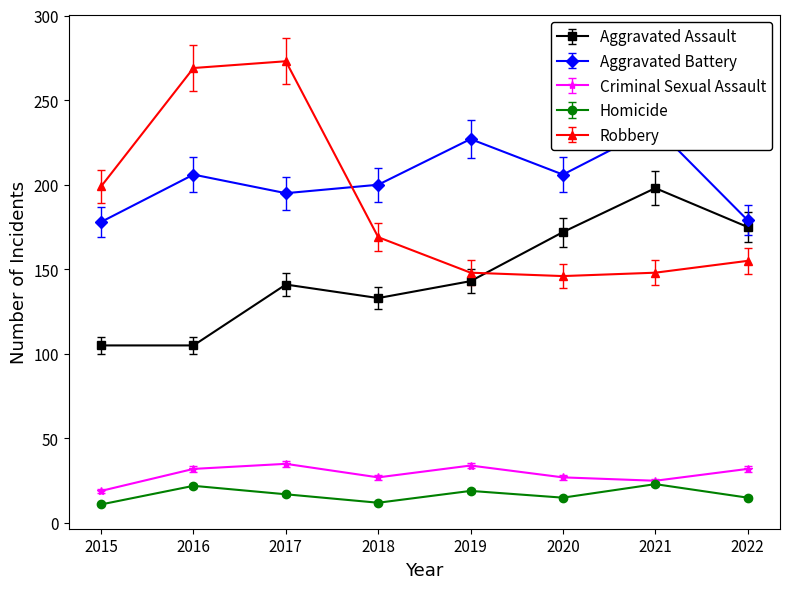

At how many categories does at least one series exceed 234?

2